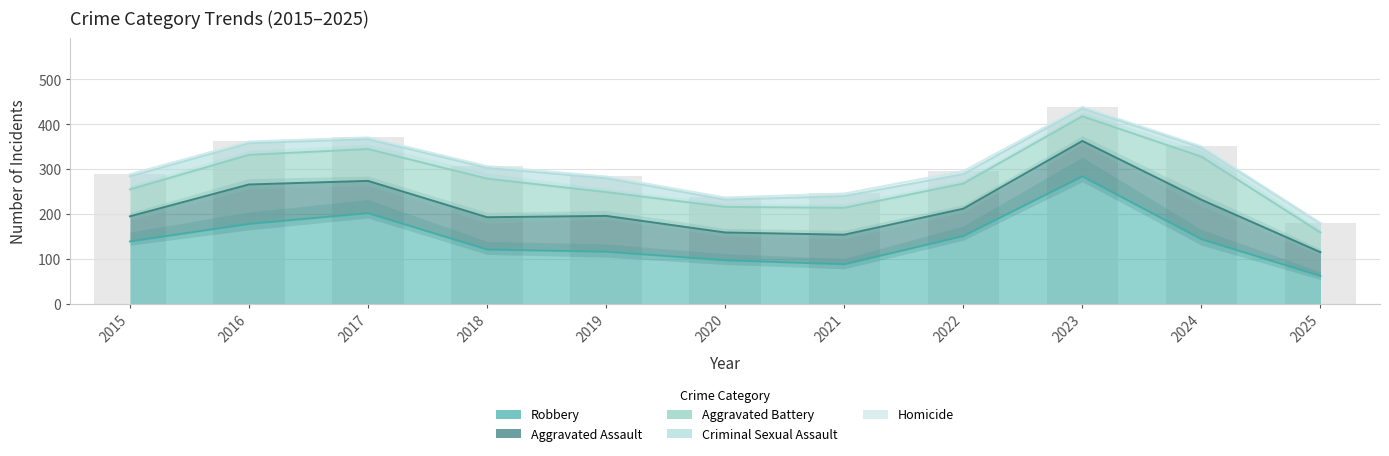

How many categories are shown in the chart?

11